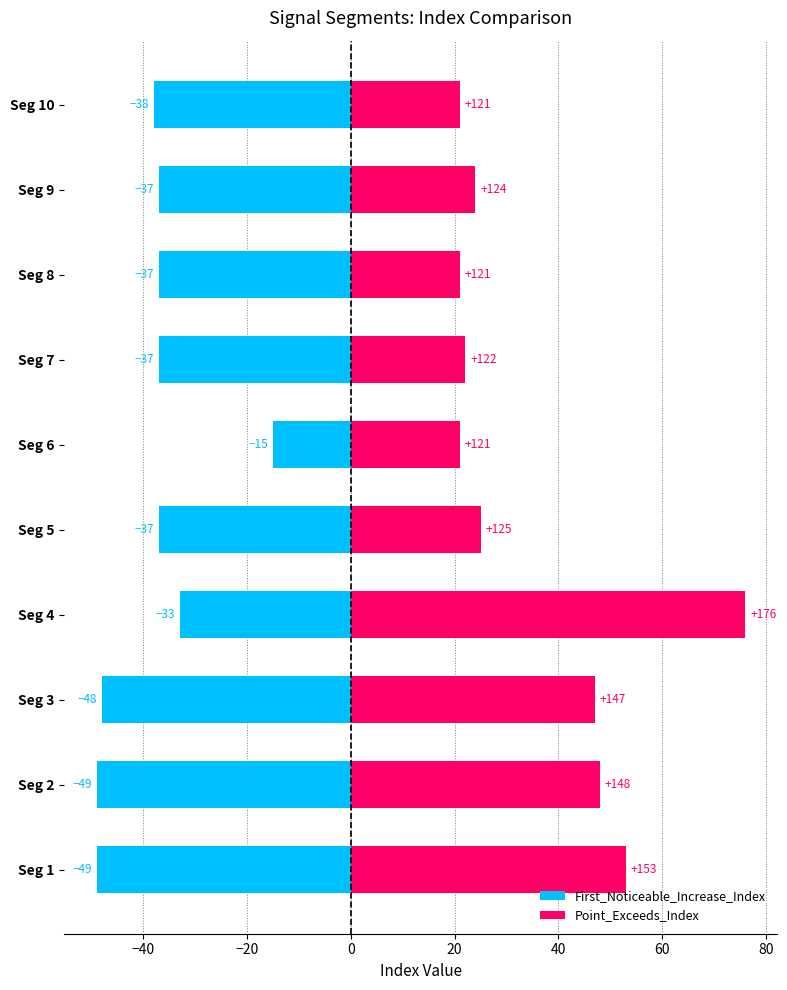

At how many categories does at least one series exceed -26?

10